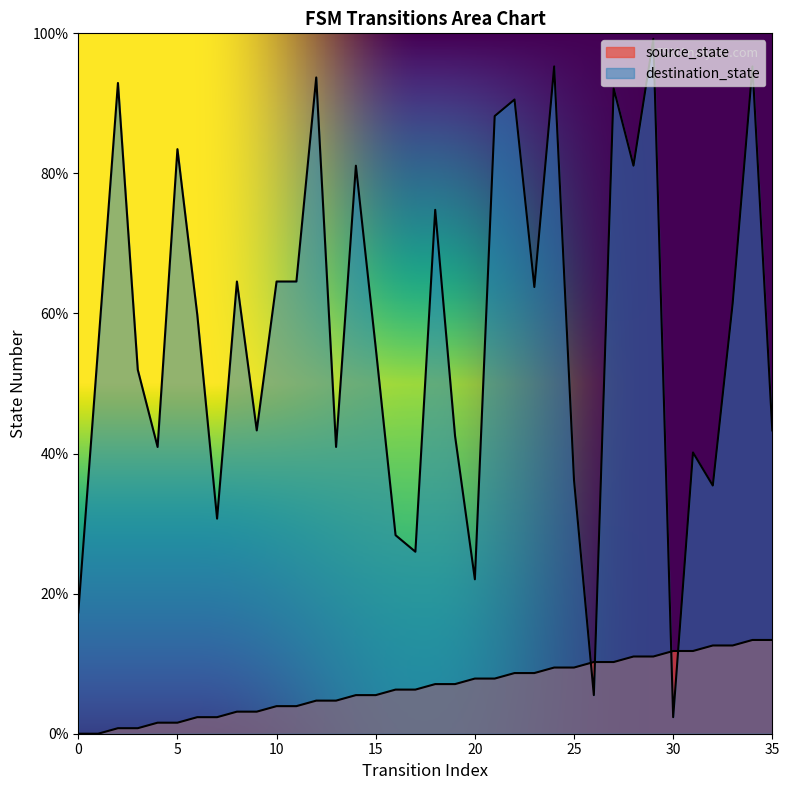

What is the sum of the source_state values at 35 and 16?

19.7